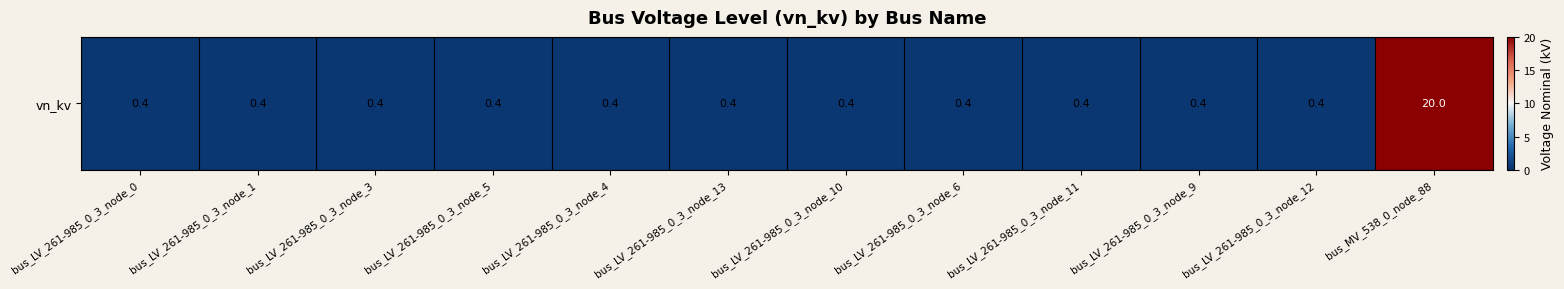

What is the sum of the values at bus_LV_261-985_0_3_node_1 and bus_LV_261-985_0_3_node_5?

0.8